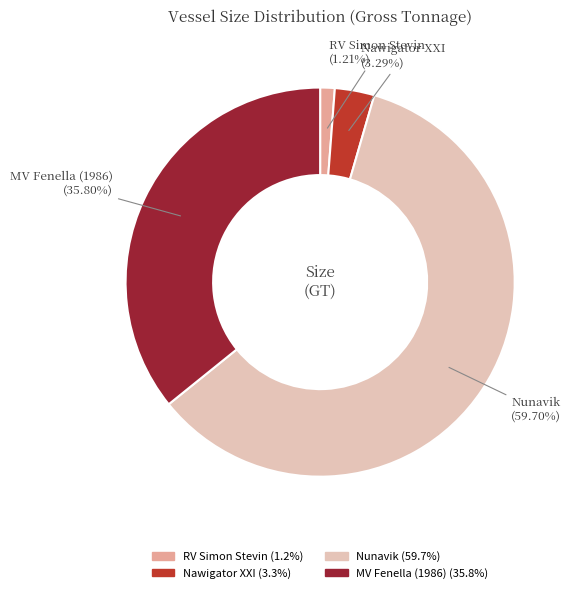

Rank the categories by value from lowest to highest.

RV Simon Stevin, Nawigator XXI, MV Fenella (1986), Nunavik